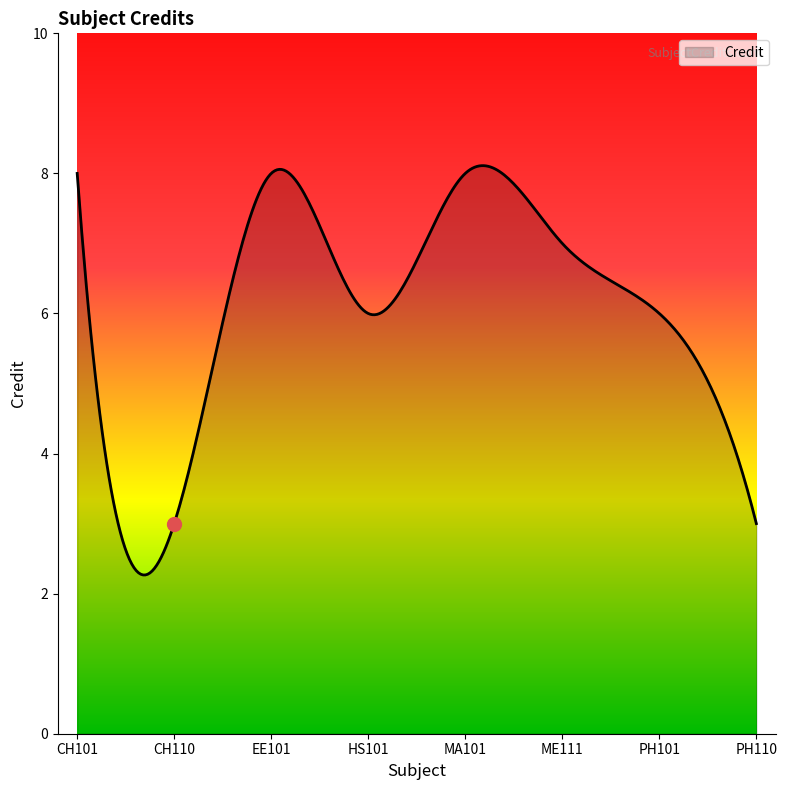

What is the smallest value displayed?

2.3